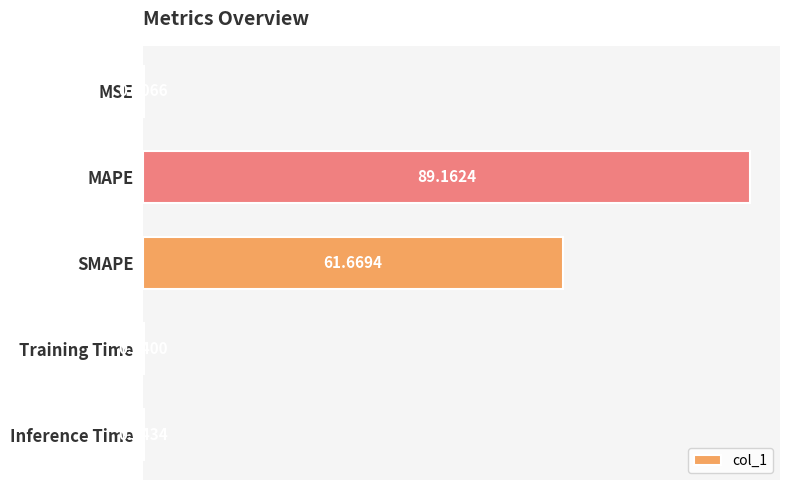

Are the bars horizontal?

Yes